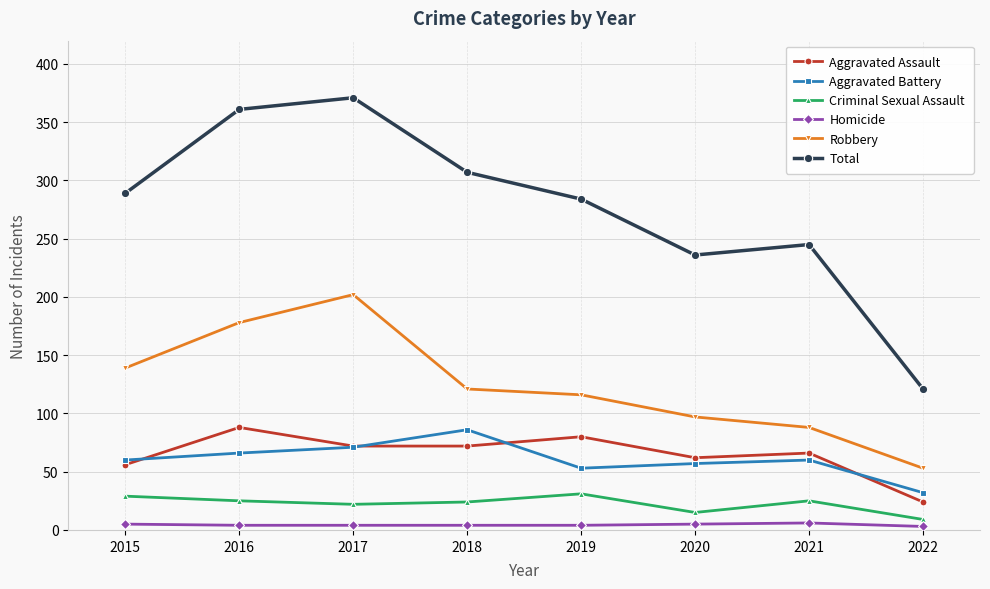

Is it true that Robbery equals 55 at 2020?

False